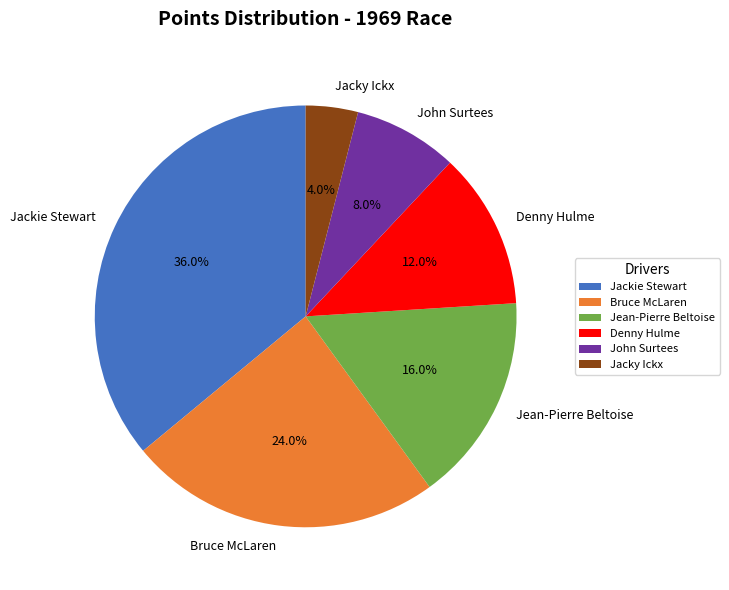

Do Jackie Stewart and Jean-Pierre Beltoise together represent more than half of the pie?

Yes